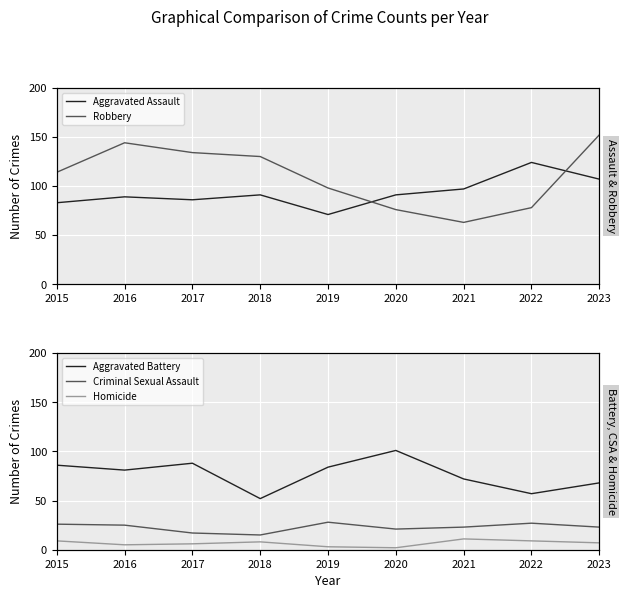

What is the sum of the Homicide values at 2022 and 2018?

17